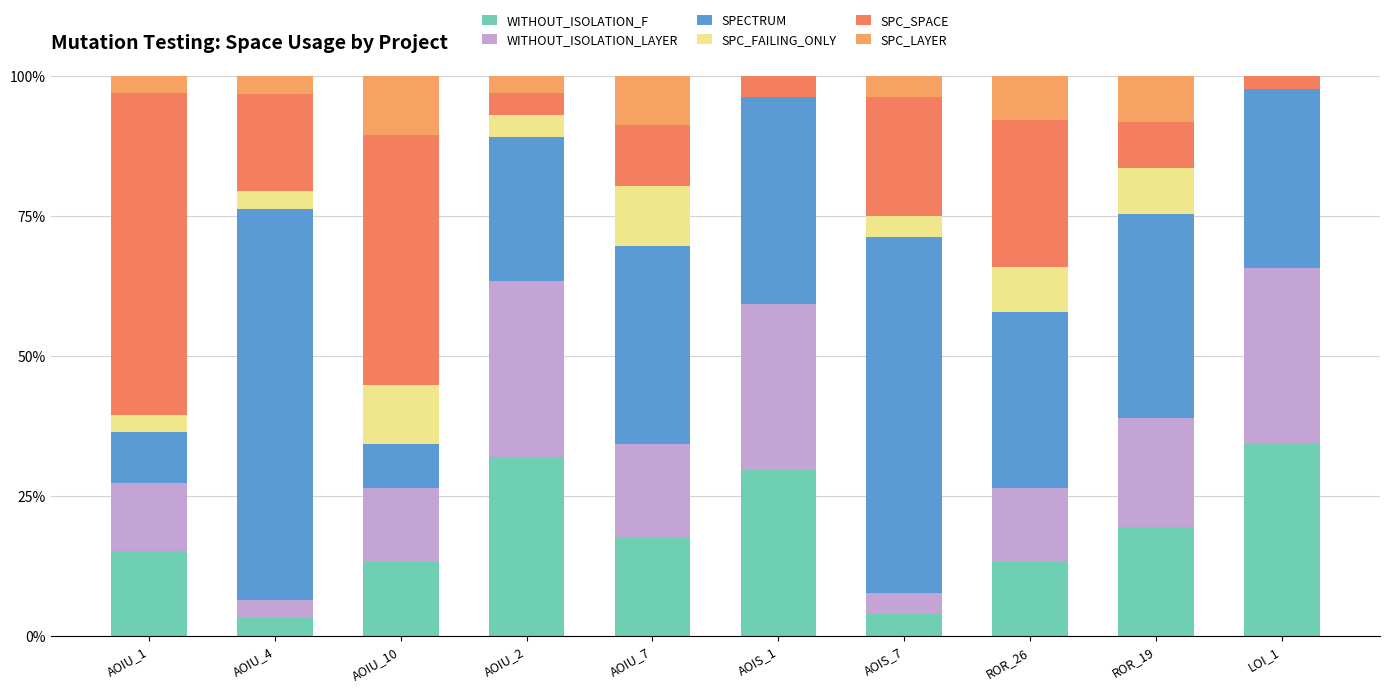

How many values in the WITHOUT_ISOLATION_F series exceed 17?

5